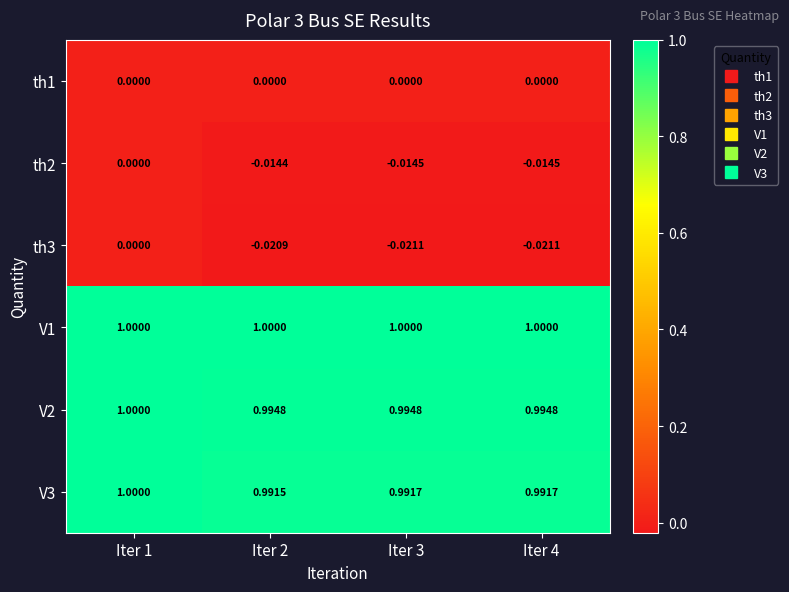

How many data points does each series have?

4